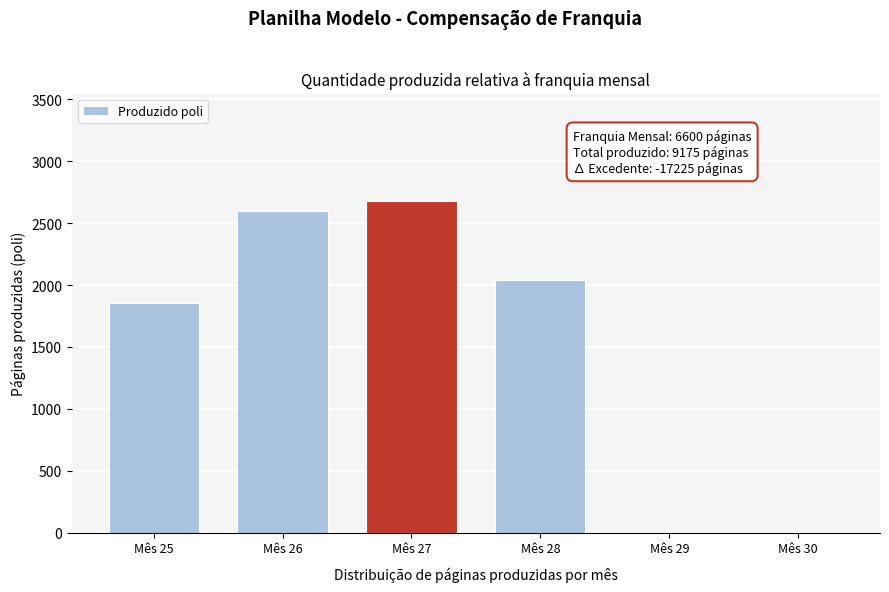

Reading right to left, extract all data points from this chart.

Mês 30=0	Mês 29=0	Mês 28=2040	Mês 27=2678	Mês 26=2599	Mês 25=1858